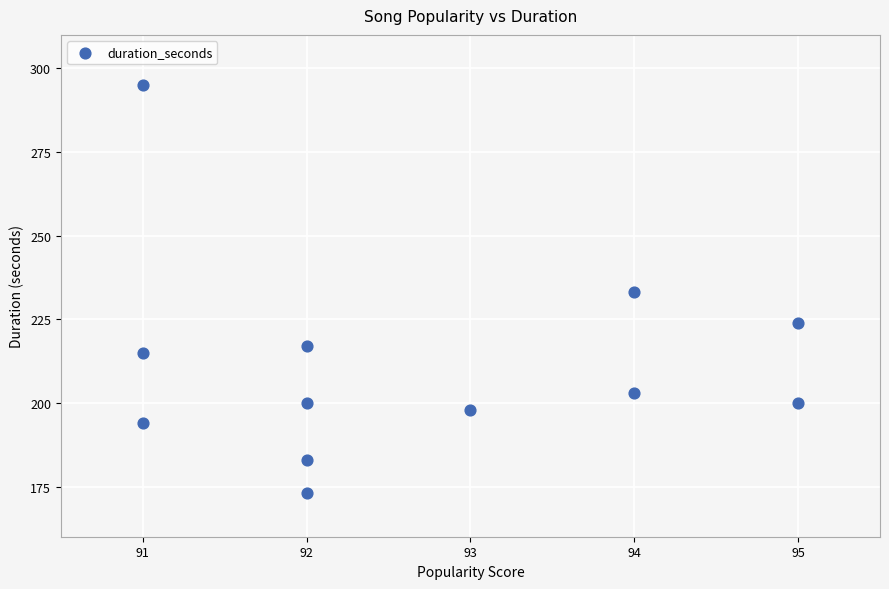

What is the average X value?

93